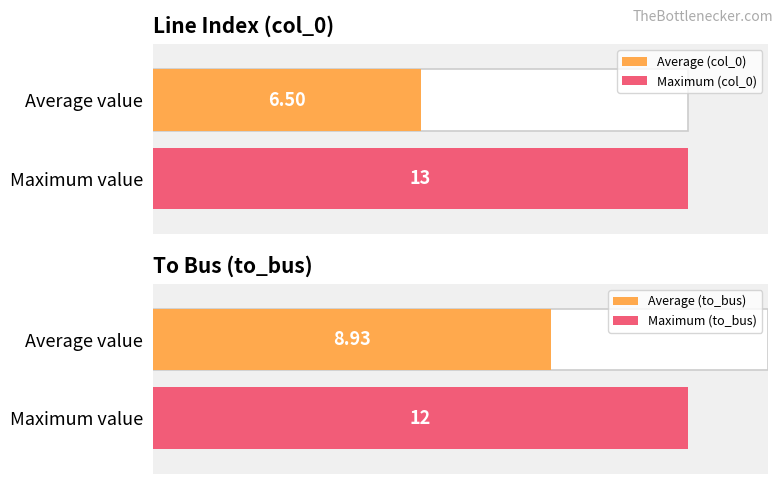

Which series has the widest spread of values?

col_0